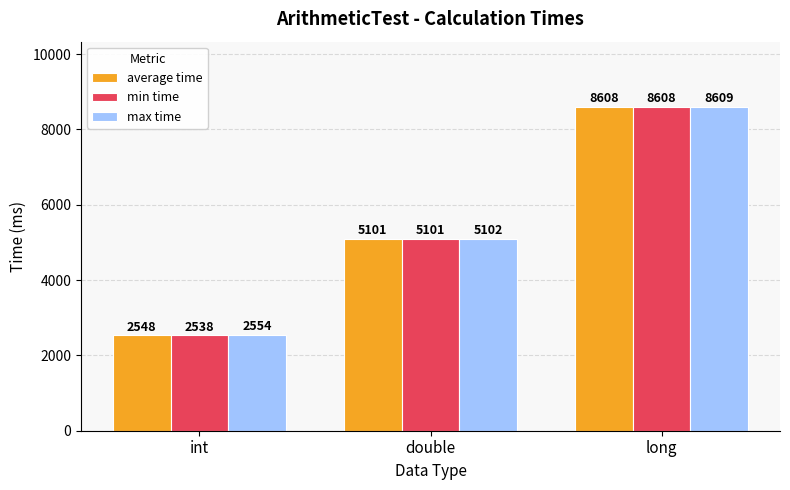

What is the value of the min time bar at the 2nd from the left?

5101